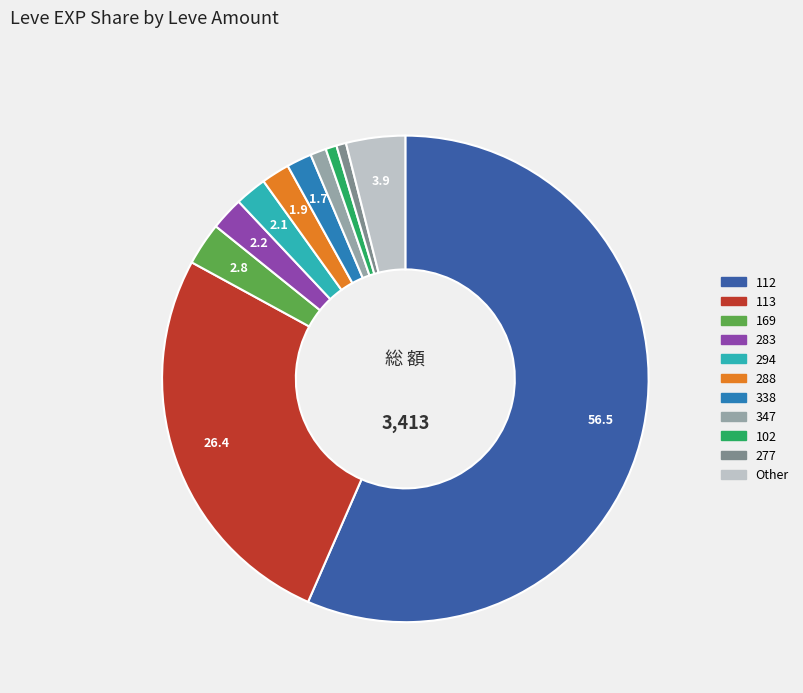

Is there a majority slice in this chart?

Yes